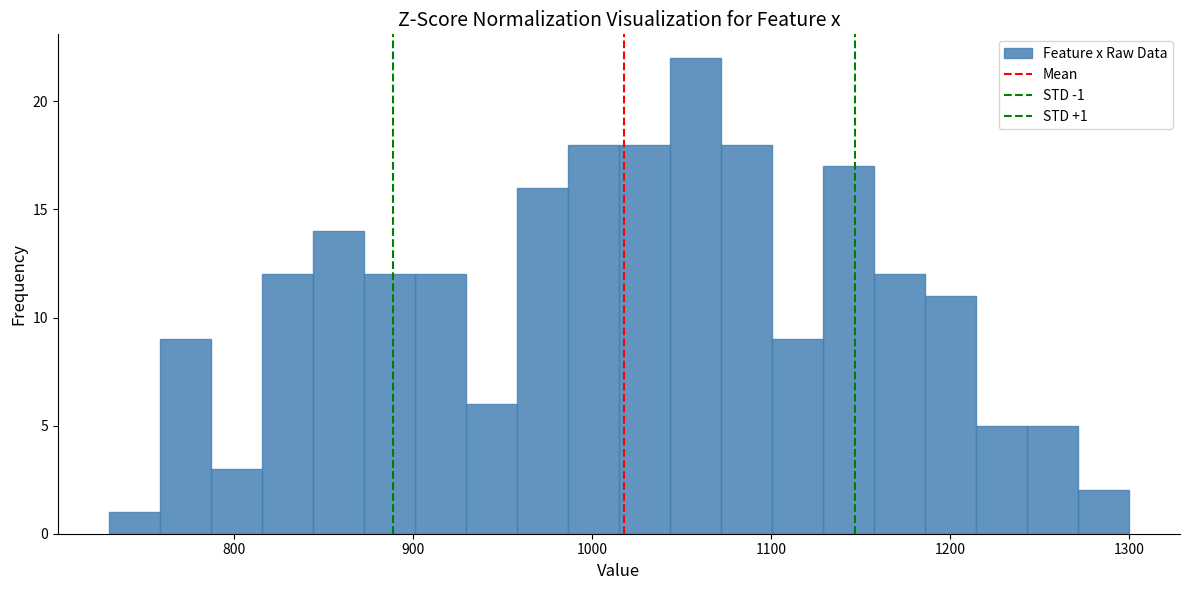

Around what value on the x-axis is the tallest bar? Give the approximate position of its centre, as read against the axis.

1060